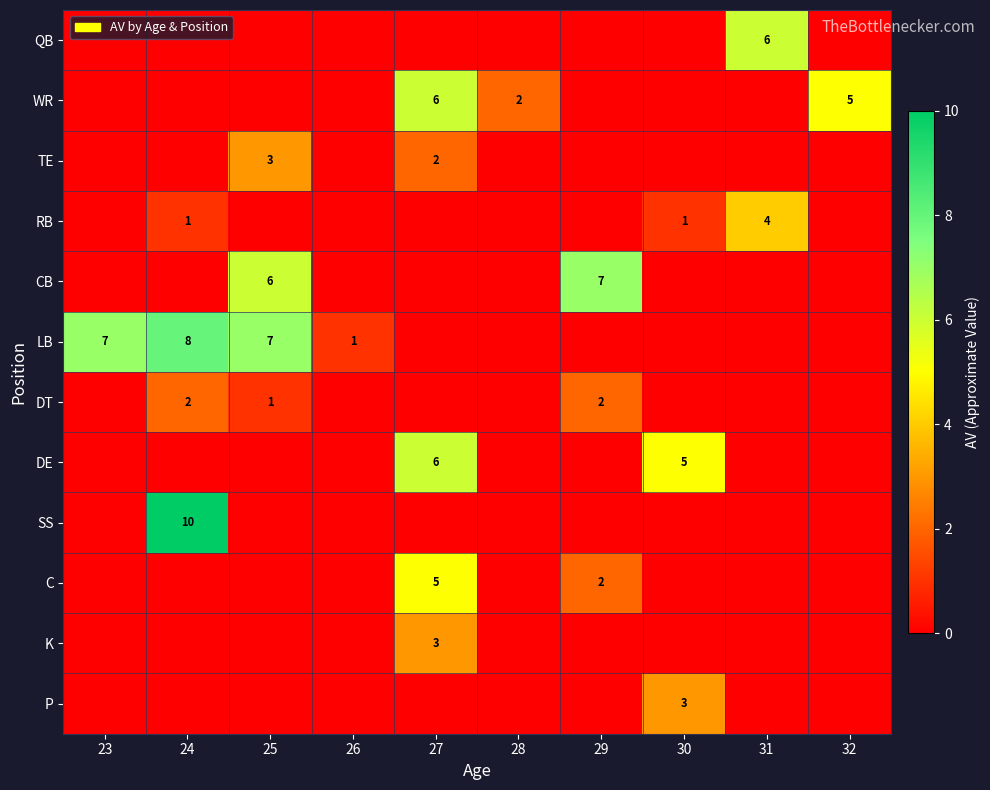

At which label does QB reach its peak?

31